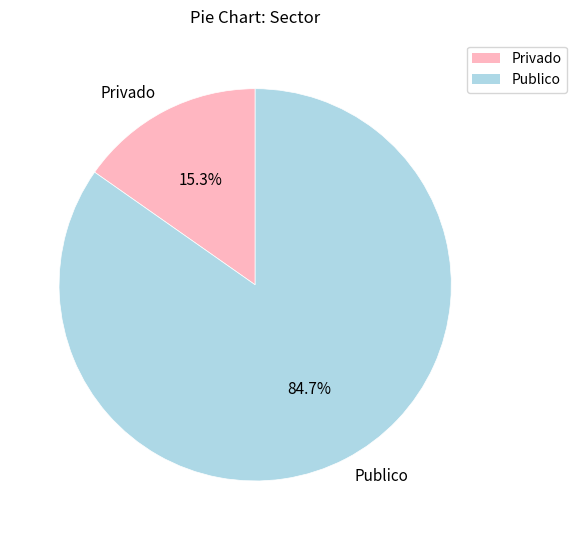

Is it true that Publico is 75% of the pie?

False